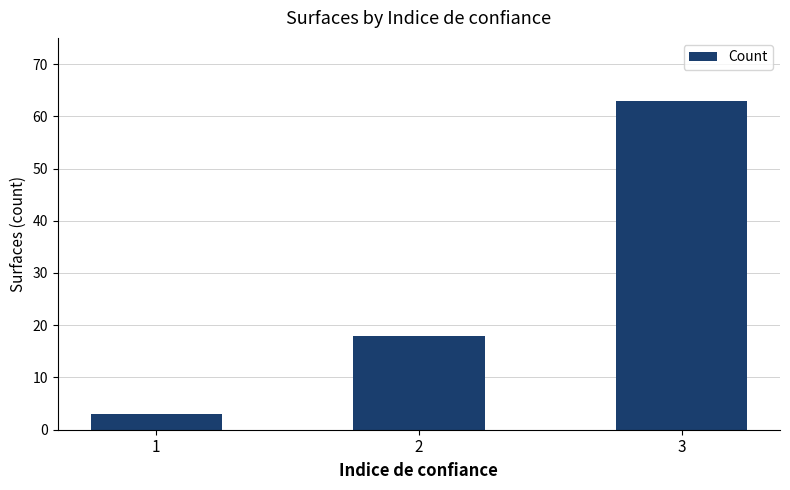

Reading right to left, list all the values displayed in this chart.

3=63	2=18	1=3